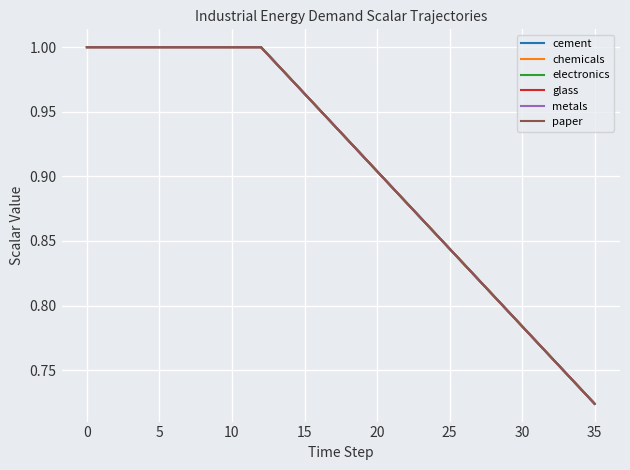

What is the label of the 32nd point from the left?

31